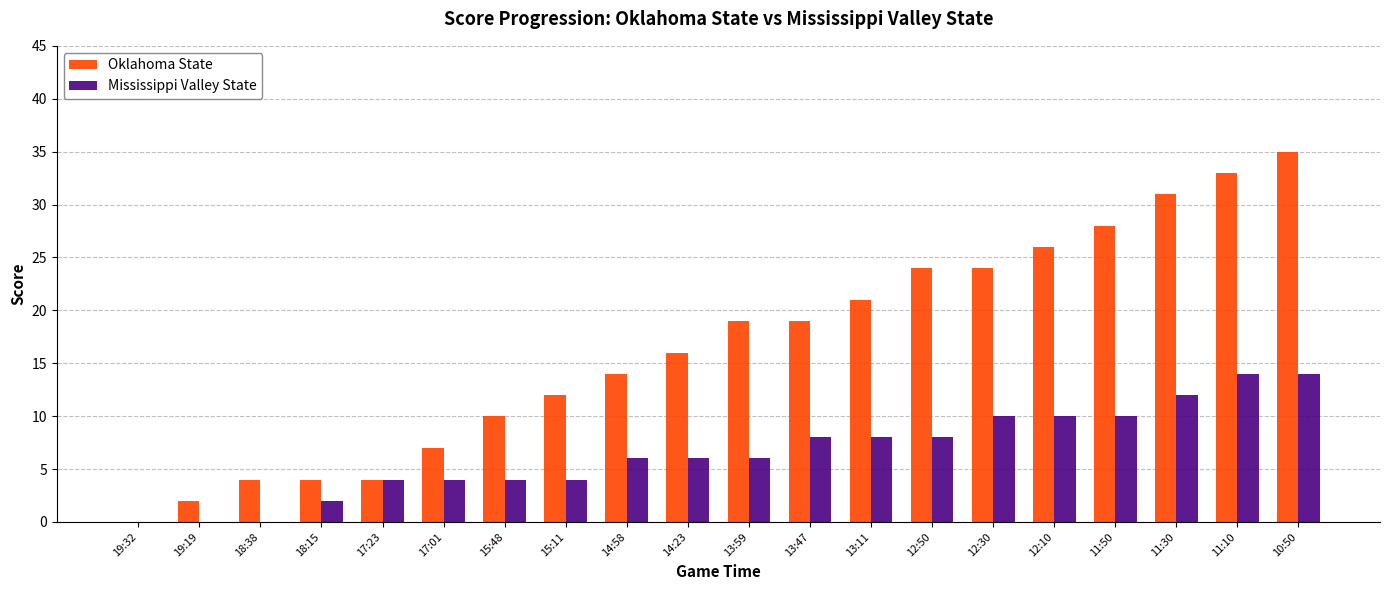

Is the value of Mississippi Valley State at 12:30 greater than the value of Oklahoma State at 15:11?

No